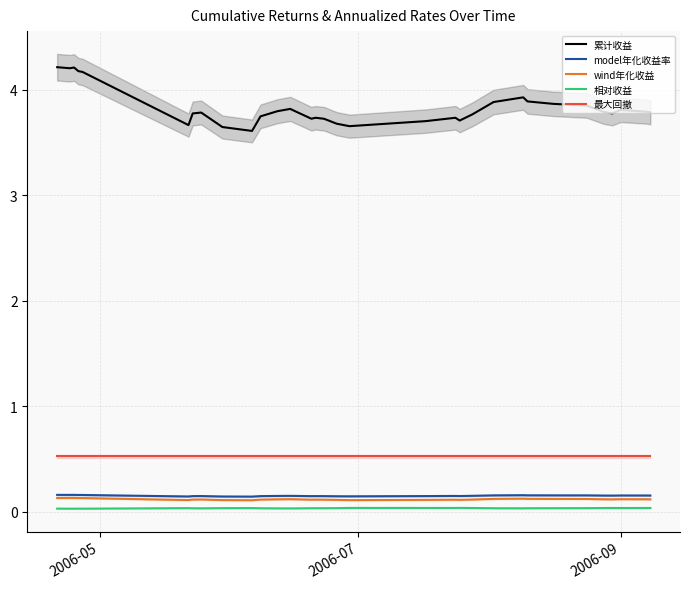

Does the chart display data point markers on the line(s)?

No